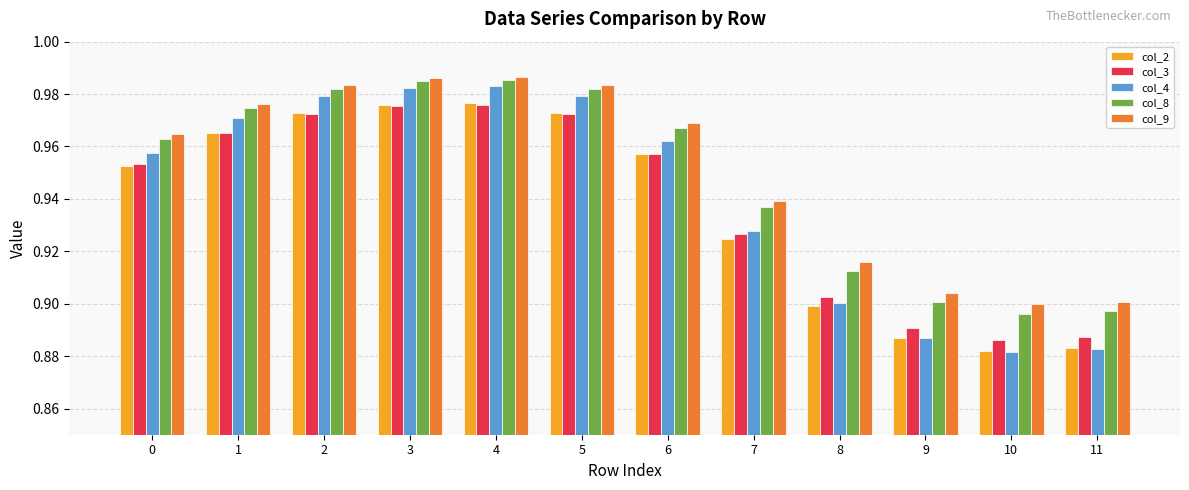

How many groups of bars are there?

12